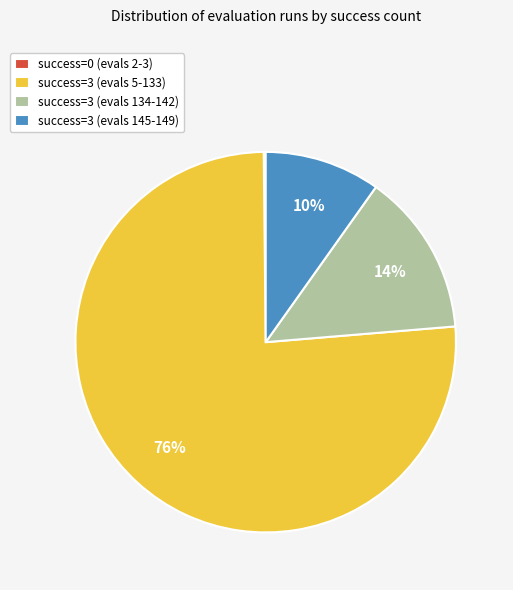

To the nearest percent, what is the average slice percentage?

25%